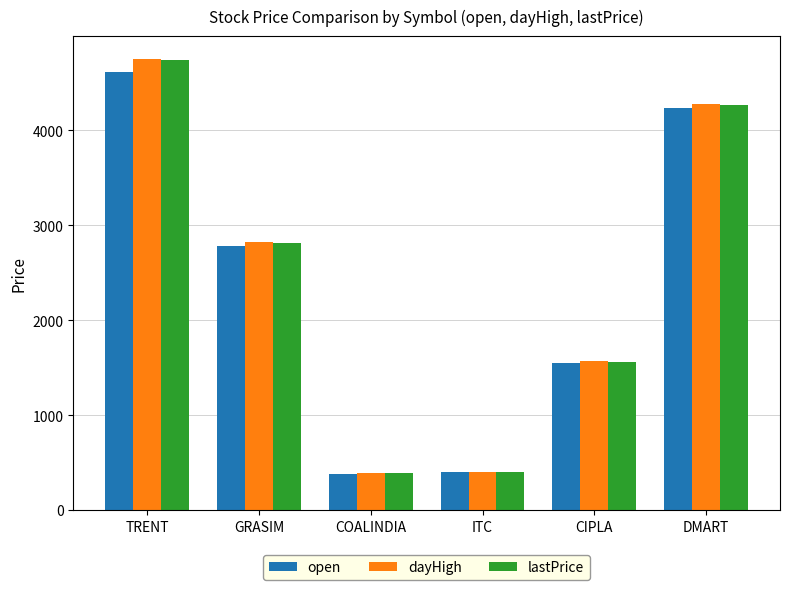

What is the maximum value for open?

4617.2